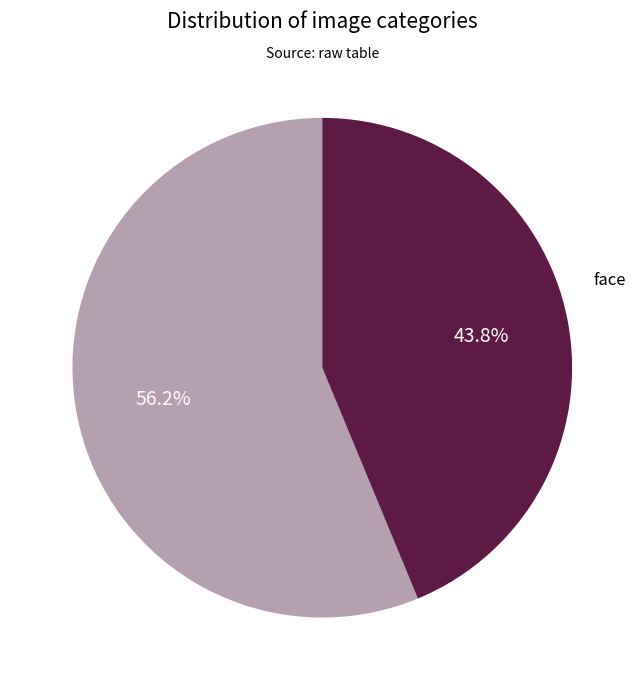

How many slices are in this pie chart?

2